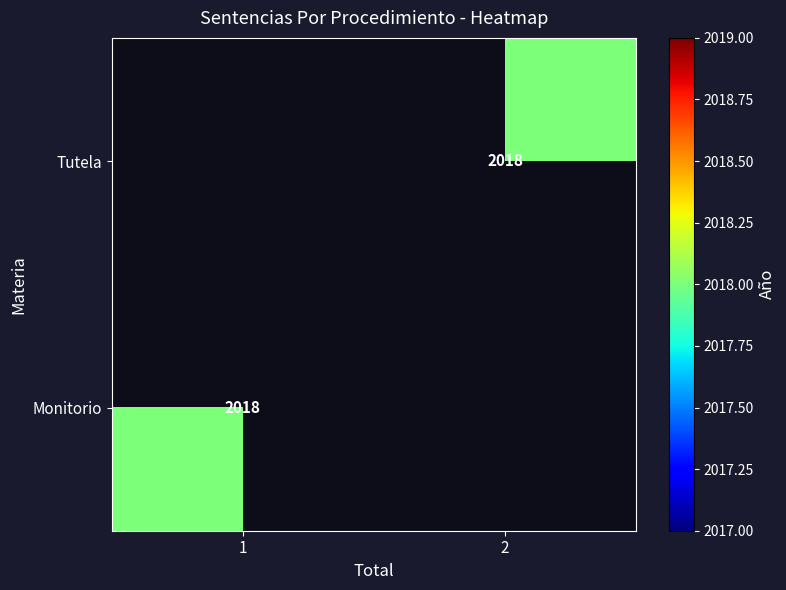

True or false: Monitorio has a value of 2018.0 at 1.

True